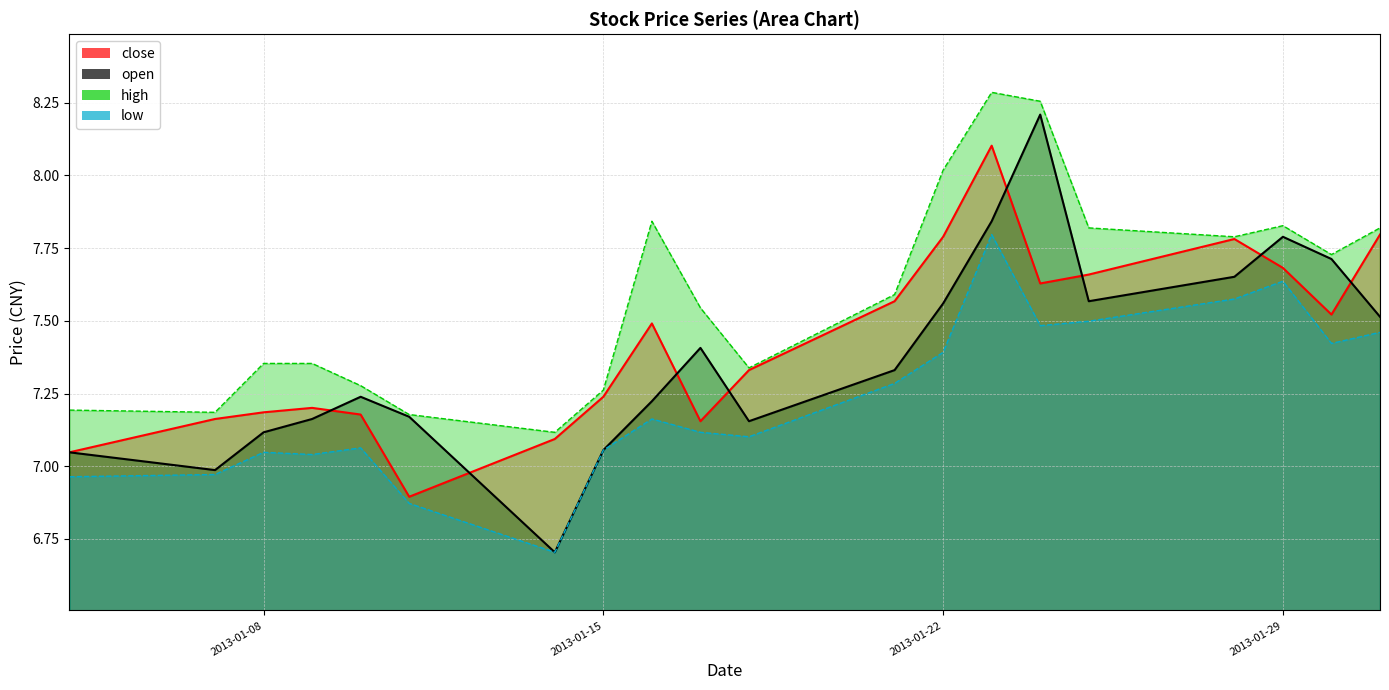

Rank the series by their maximum value, from highest to lowest.

high, open, close, low